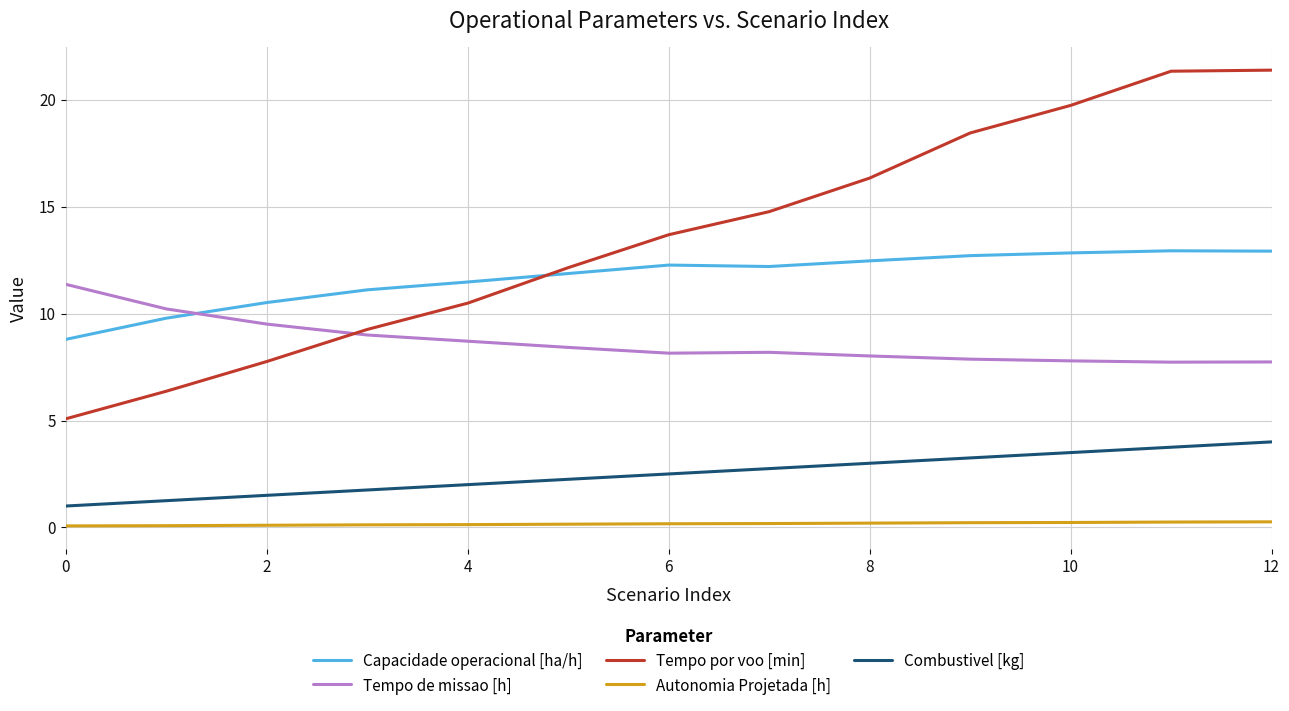

Does the chart display data point markers on the line(s)?

No